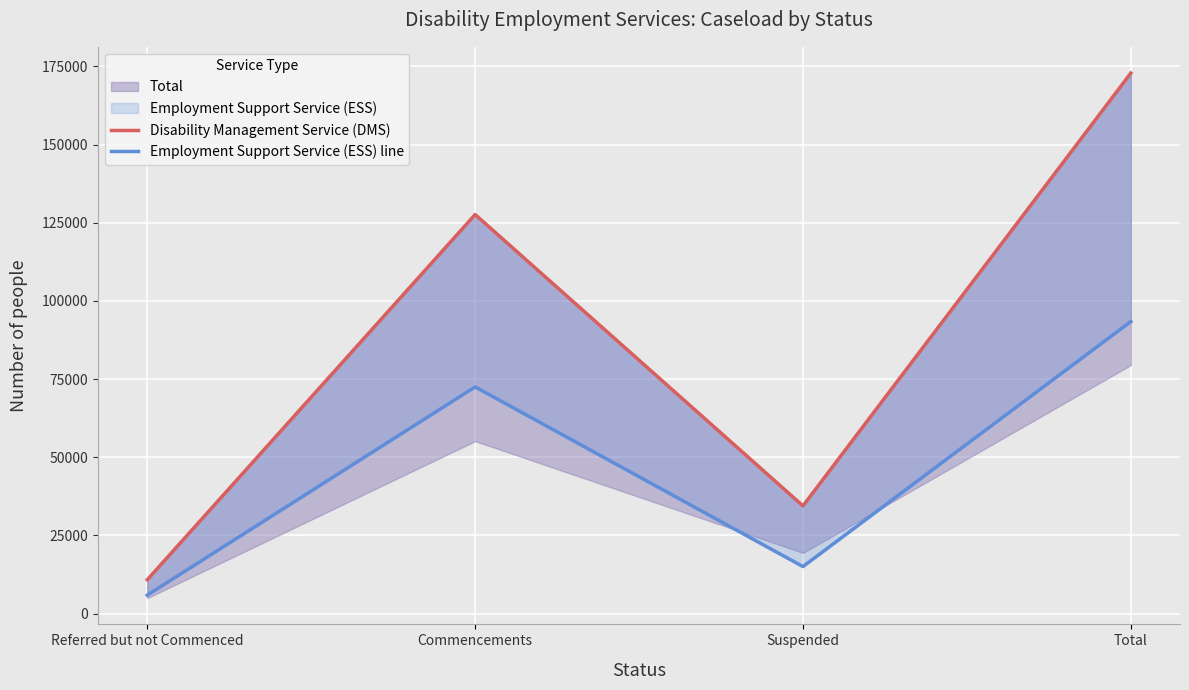

Which series changed the most between Referred but not Commenced and Total?

Disability Management Service (DMS)